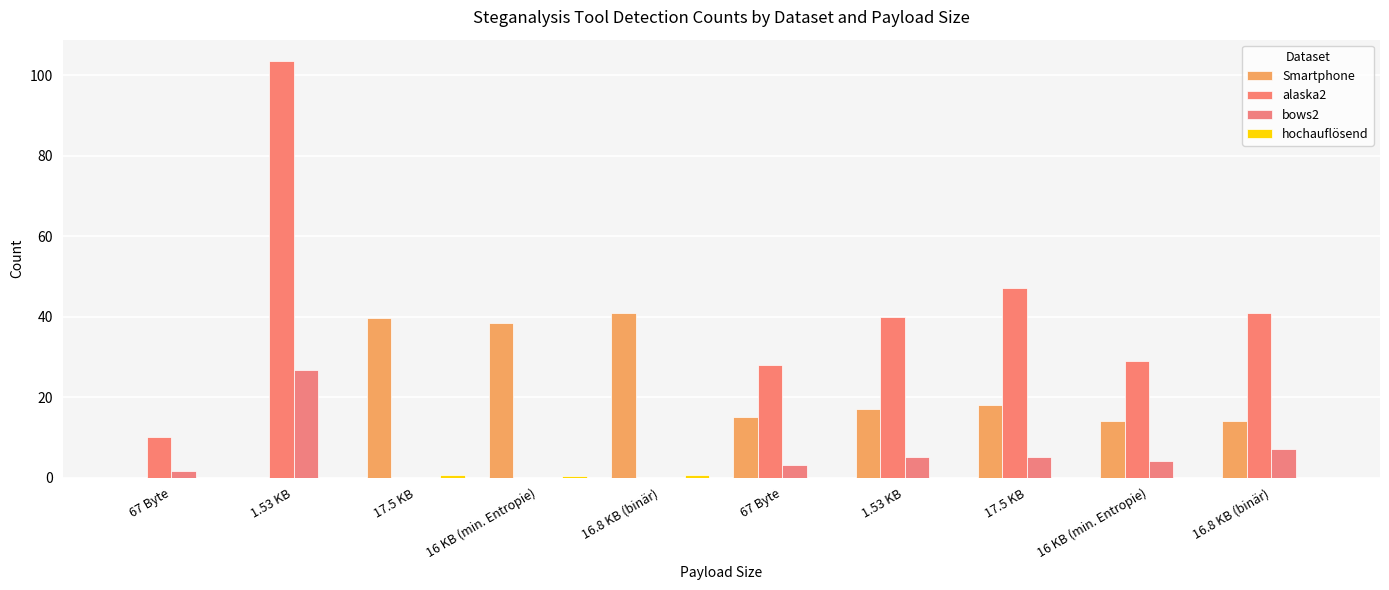

Does the chart contain stacked bars?

No